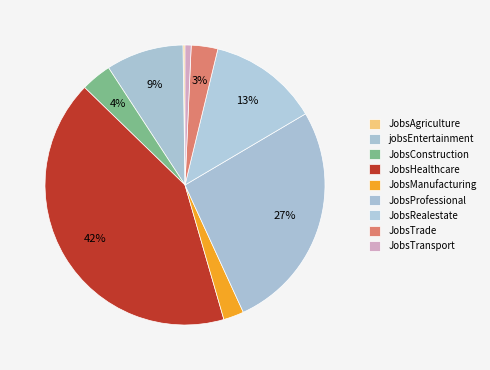

Rank the categories by value from highest to lowest.

JobsHealthcare, JobsProfessional, JobsRealestate, jobsEntertainment, JobsConstruction, JobsTrade, JobsManufacturing, JobsTransport, JobsAgriculture